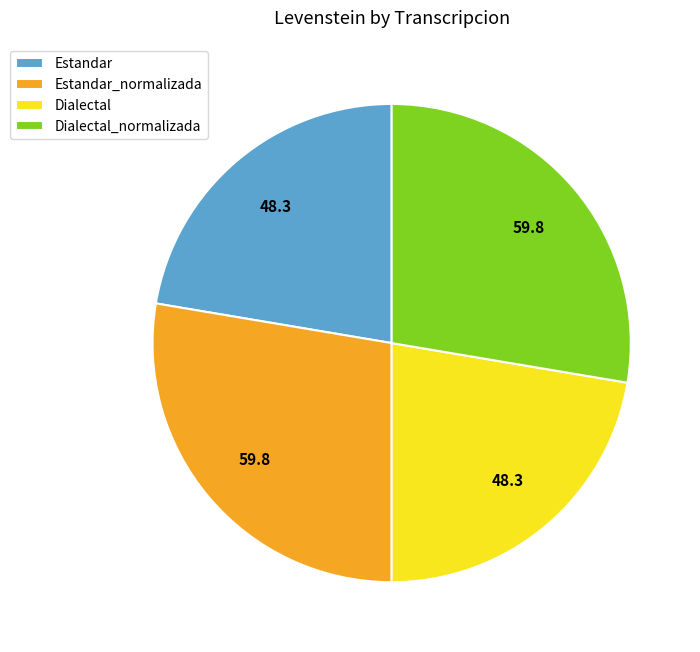

Does any single category account for the majority?

No